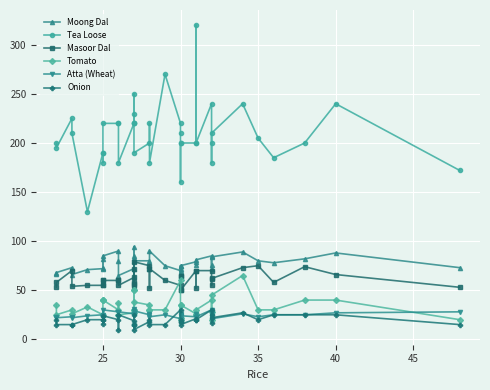

Which series has the largest total across all categories?

Tea Loose